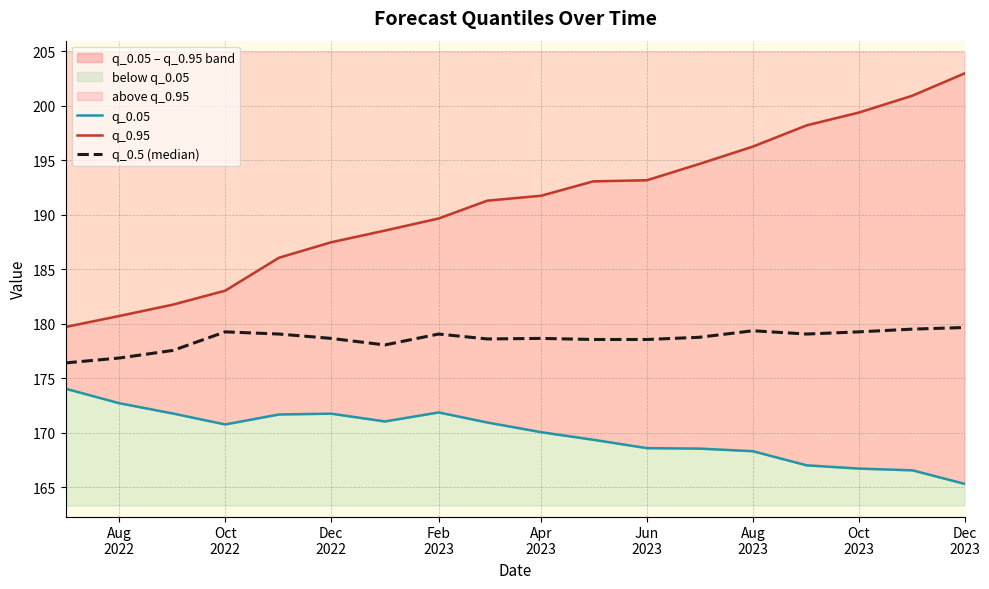

What is the smallest value displayed?

165.3